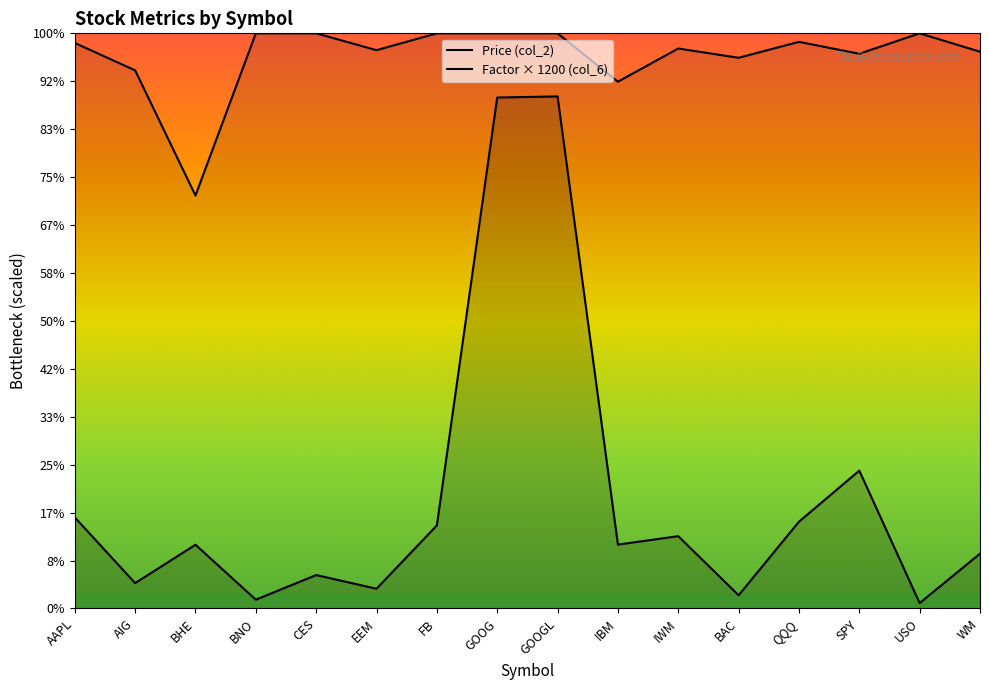

How many values in the Factor (col_6) series are below 1179?

8